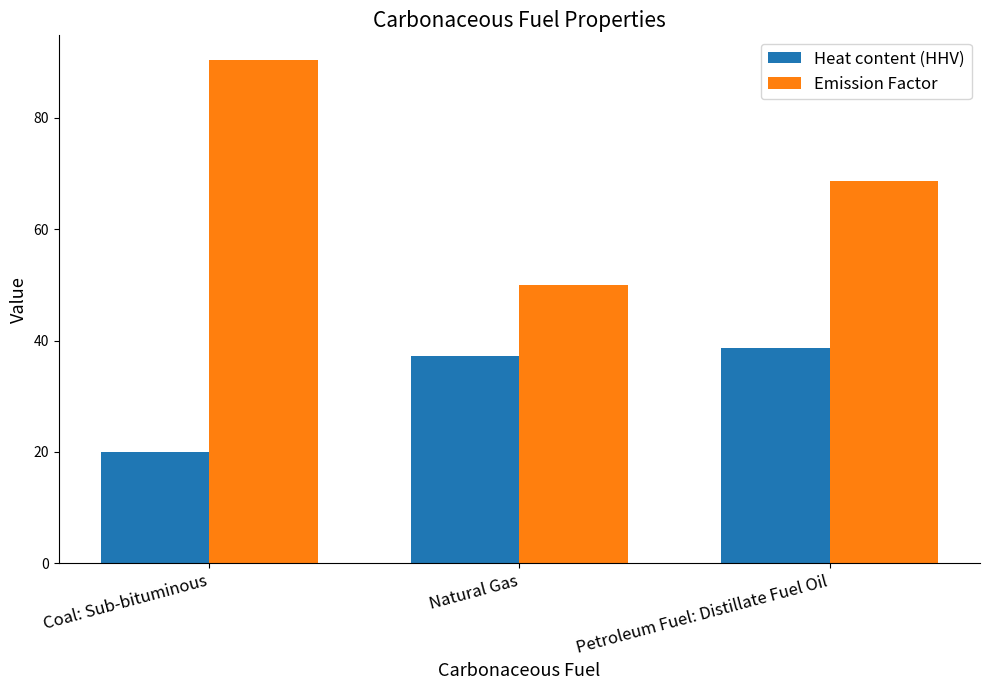

Which series has the widest spread of values?

Emission Factor